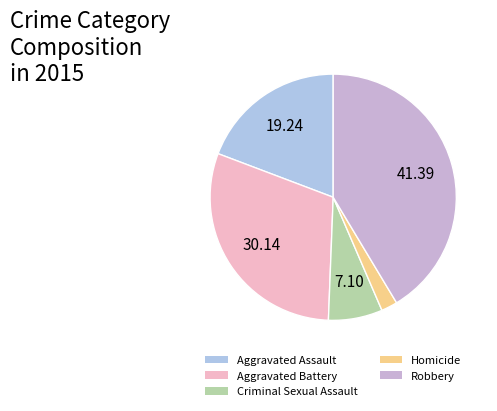

What is the total percentage of Robbery and Aggravated Battery?

71.5%